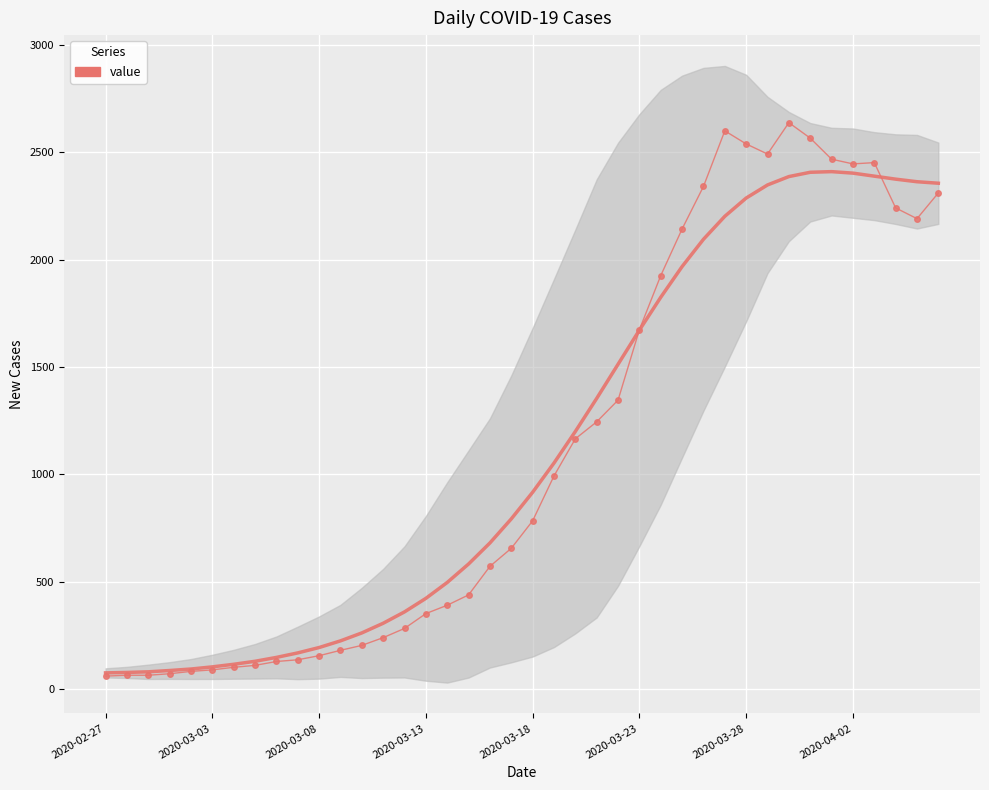

How many distinct data groups are displayed?

2